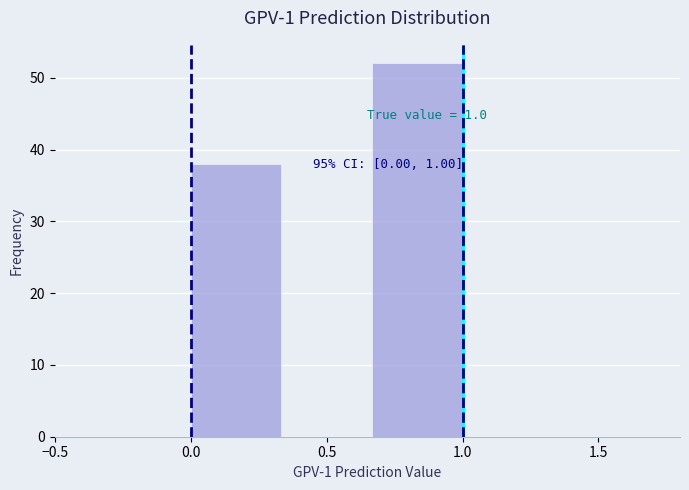

Which range on the x-axis has the tallest bar?

0.65 to 1.00